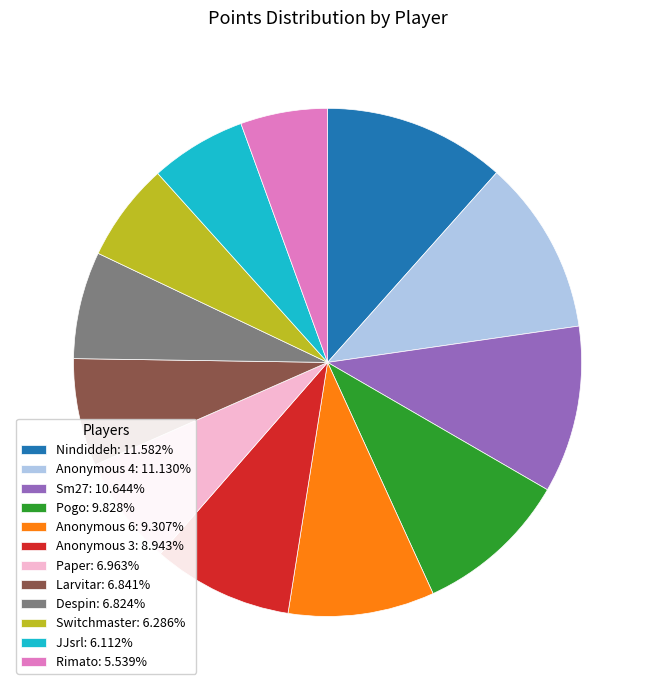

Is the sum of Anonymous 3: 8.943% and JJsrl: 6.112% greater than half?

No